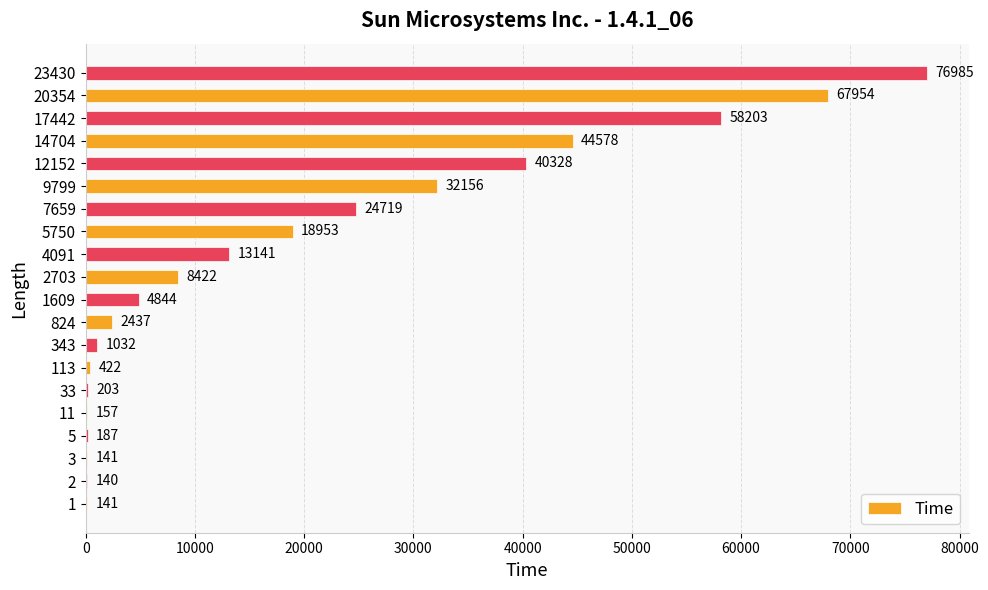

What is the greatest value displayed?

76985